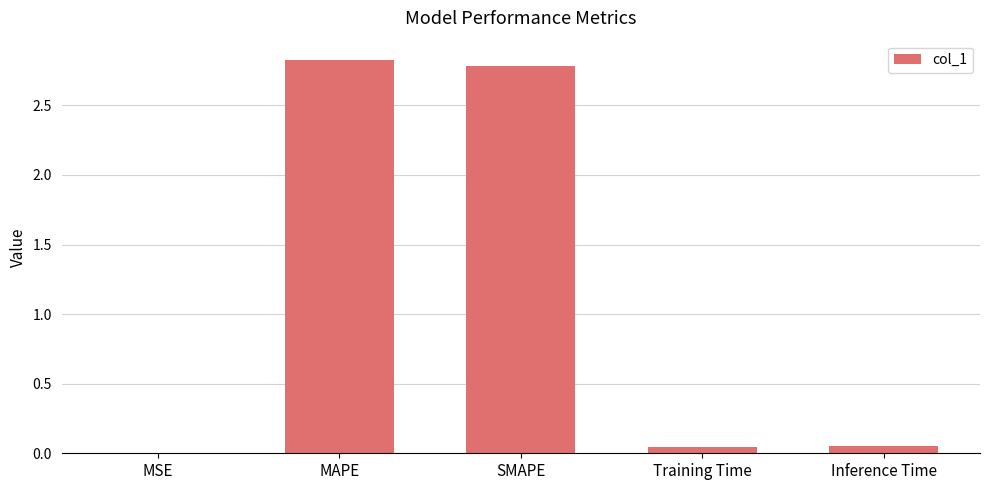

True or false: the data shows 0.0 at Training Time.

True